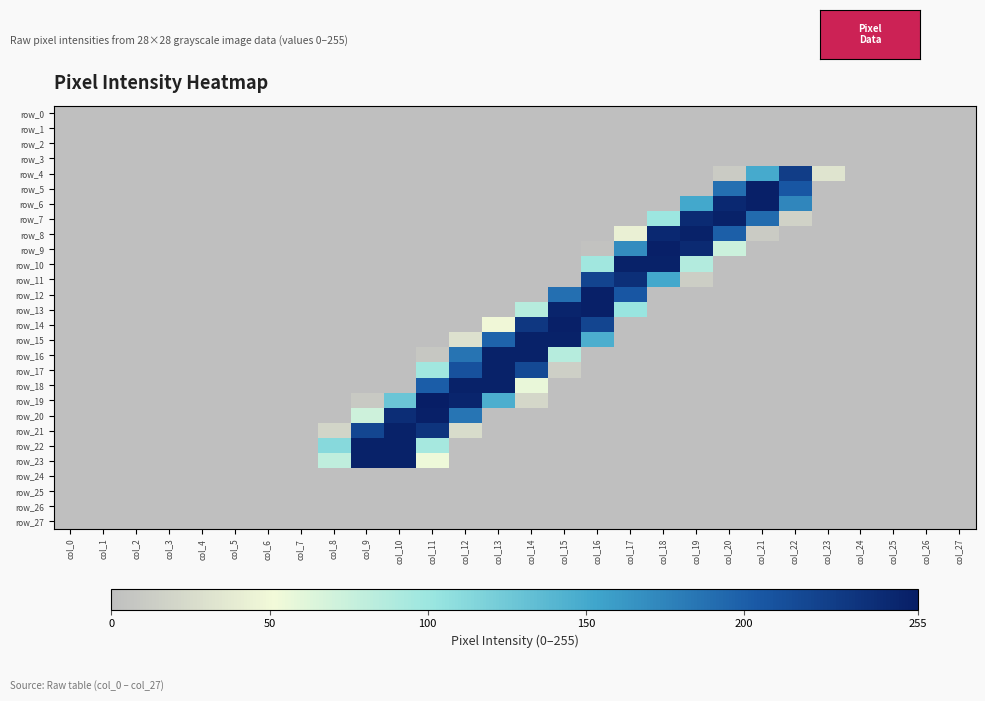

Is it true that row_11 equals 97 at col_14?

False